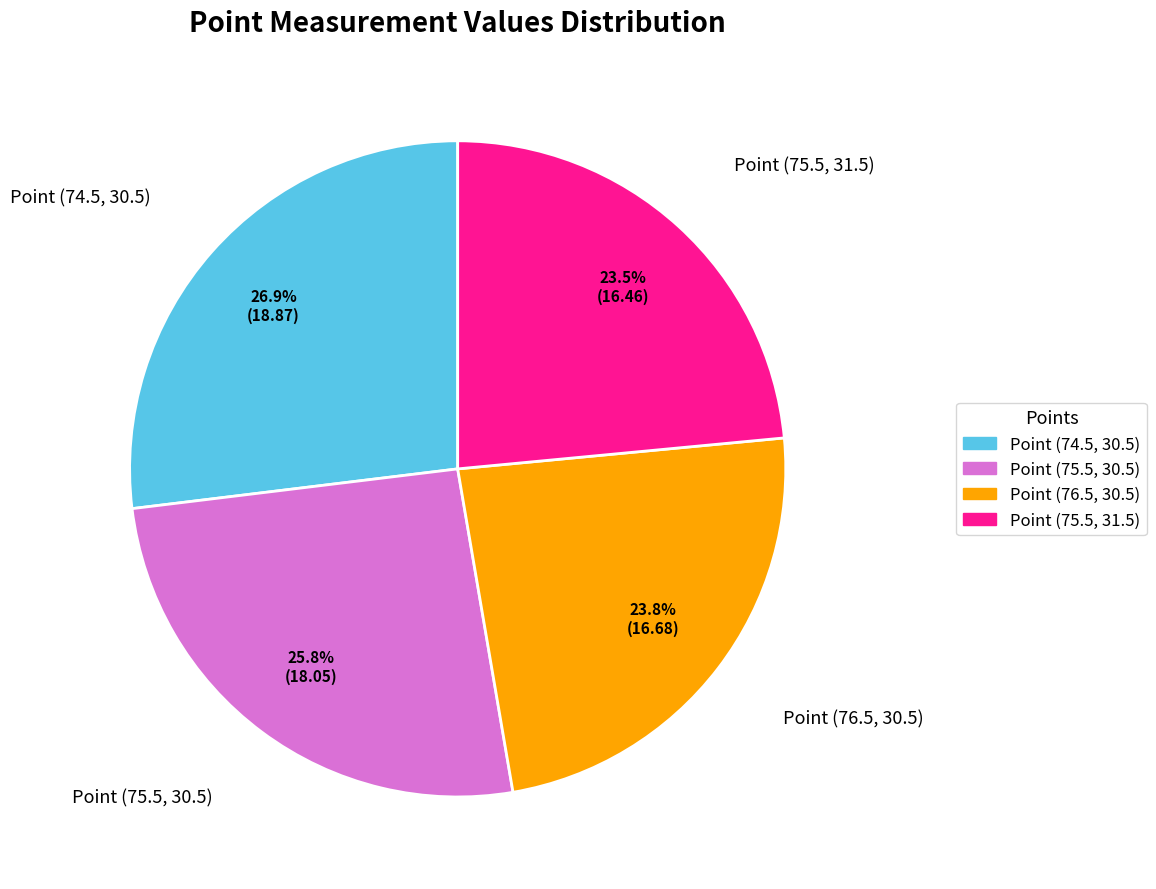

Approximately how many times larger is the value at Point (75.5, 31.5) compared to Point (75.5, 30.5)?

0.9